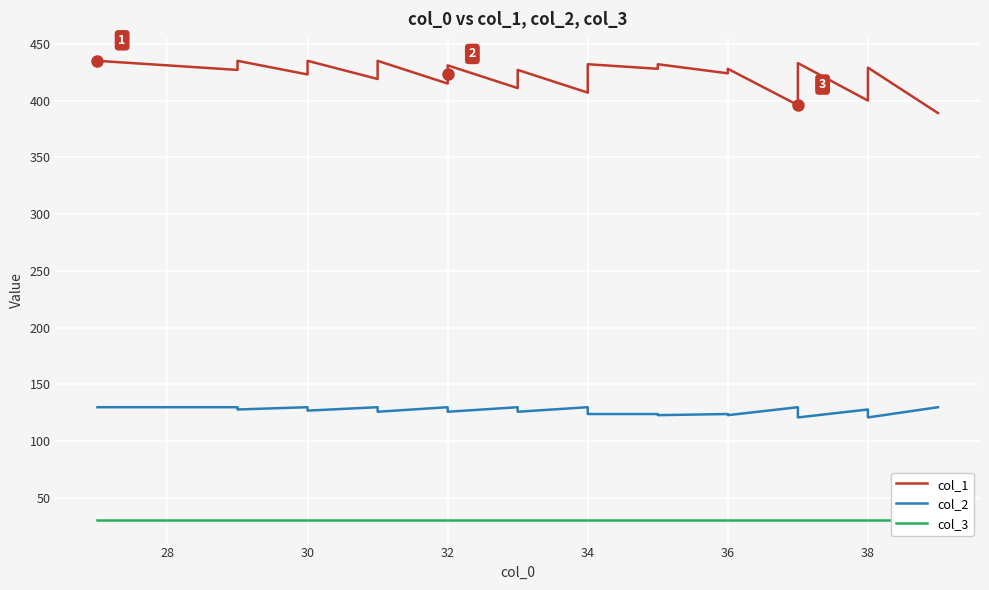

What is the average value of the col_3 series?

31